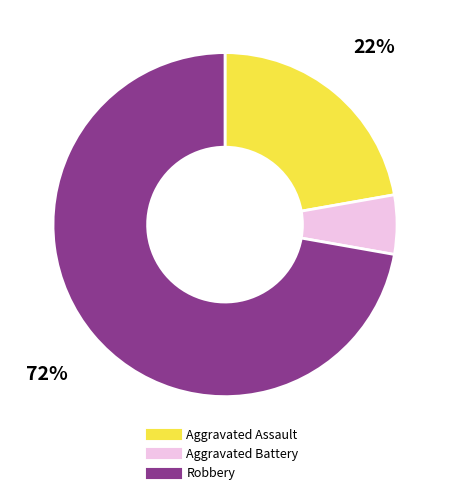

What is the majority slice?

Robbery